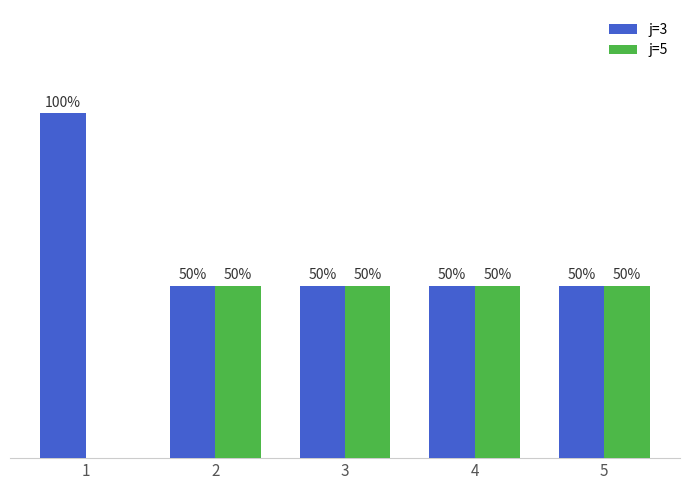

Which series has the largest total across all categories?

j=3